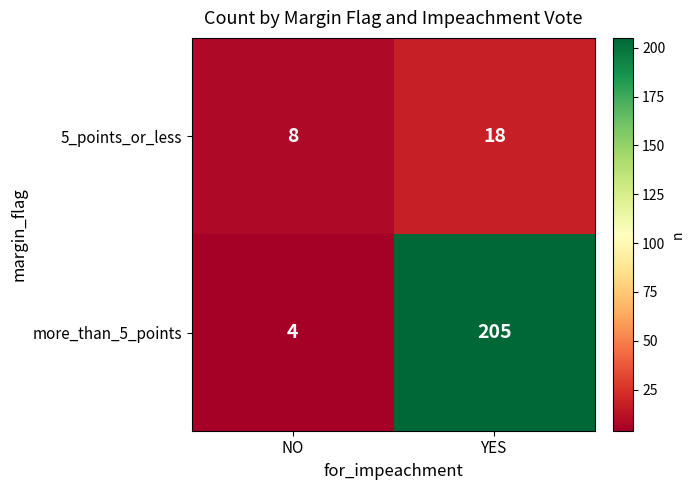

What is the average value of the 5_points_or_less series?

13